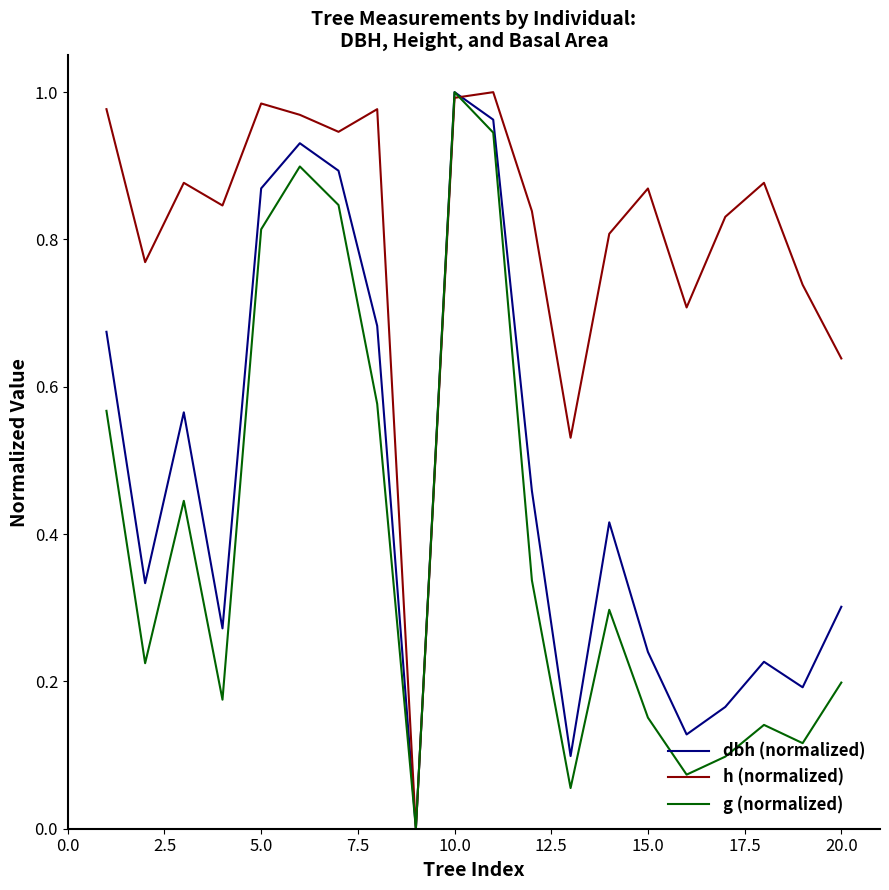

Which series has the largest total across all categories?

h (normalized)